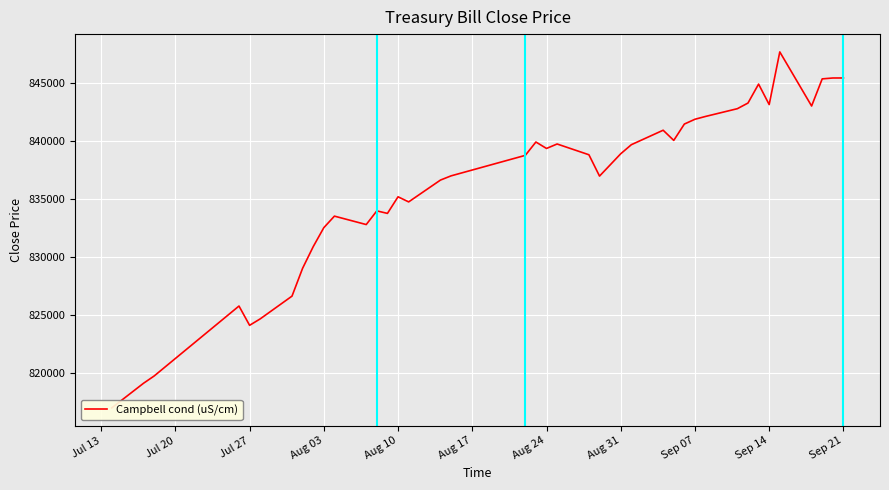

What is the minimum value shown in the chart?

816951